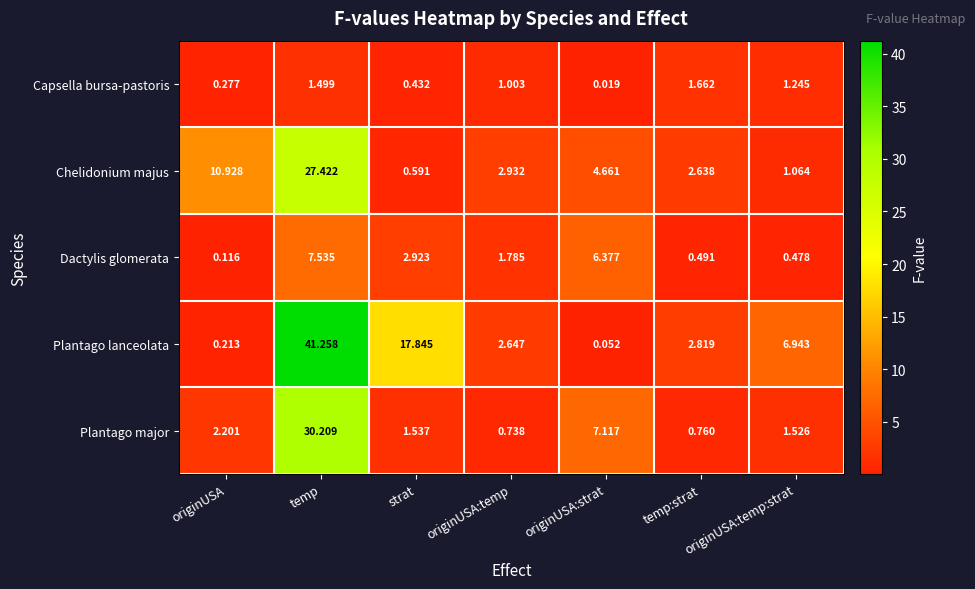

Which series has the widest spread of values?

Plantago lanceolata